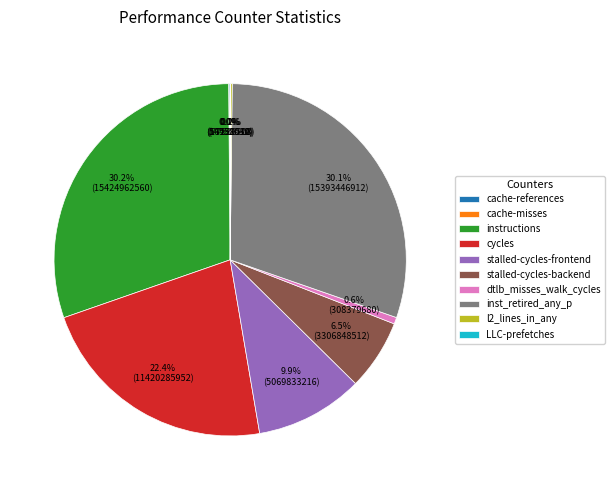

Does any single category account for the majority?

No